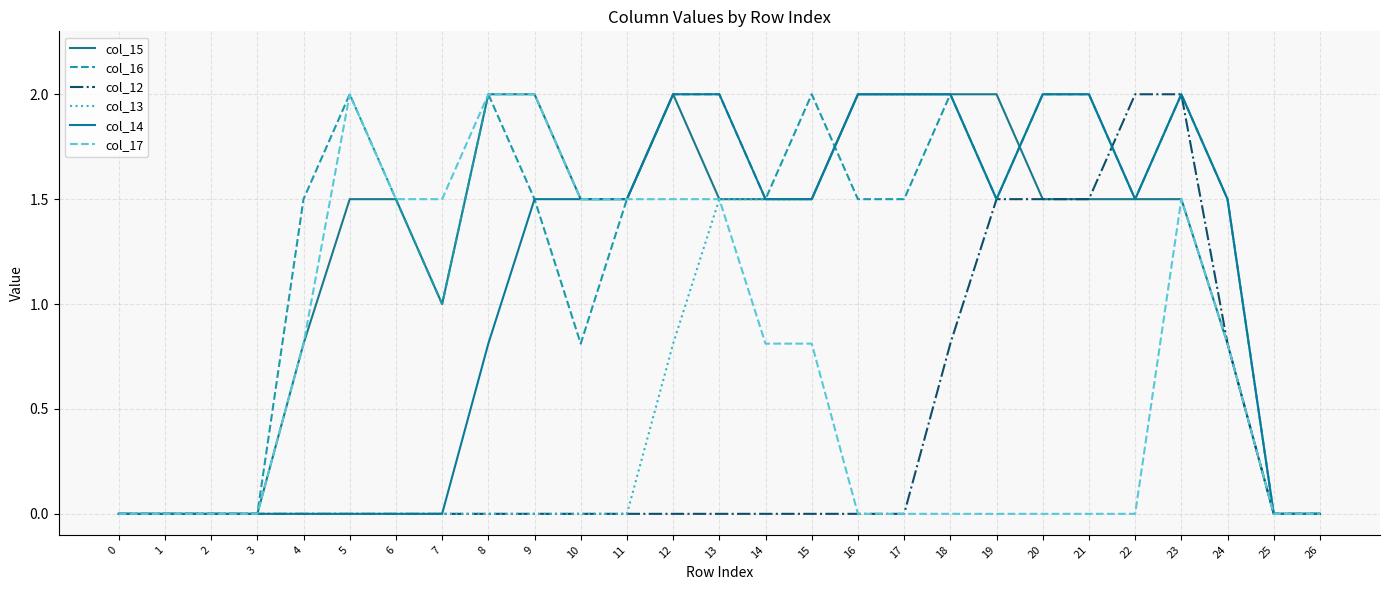

Count the number of categories in the chart.

27